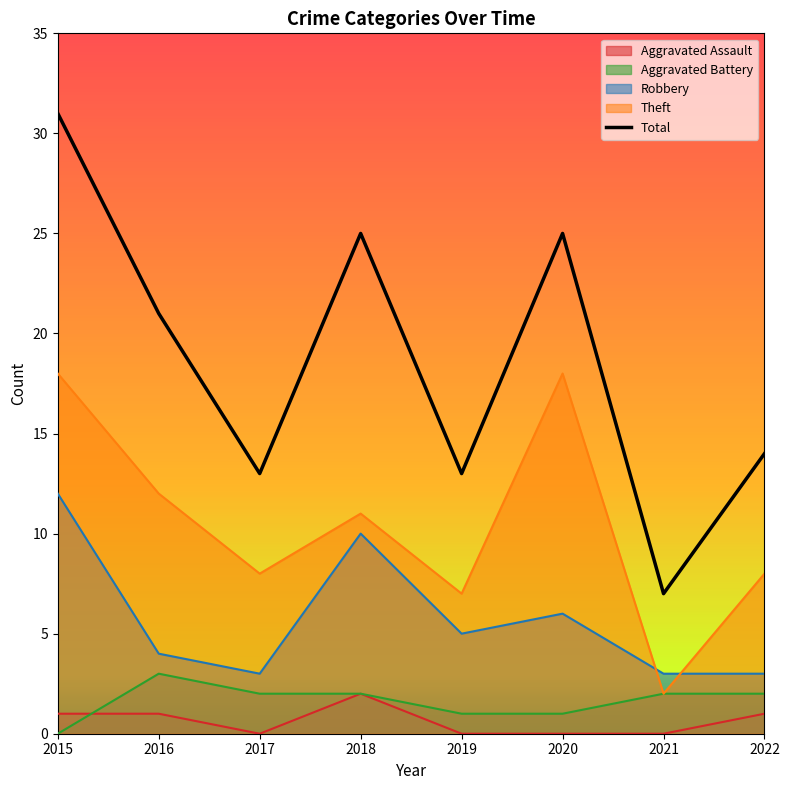

What is the total value across all series at 2020?

50